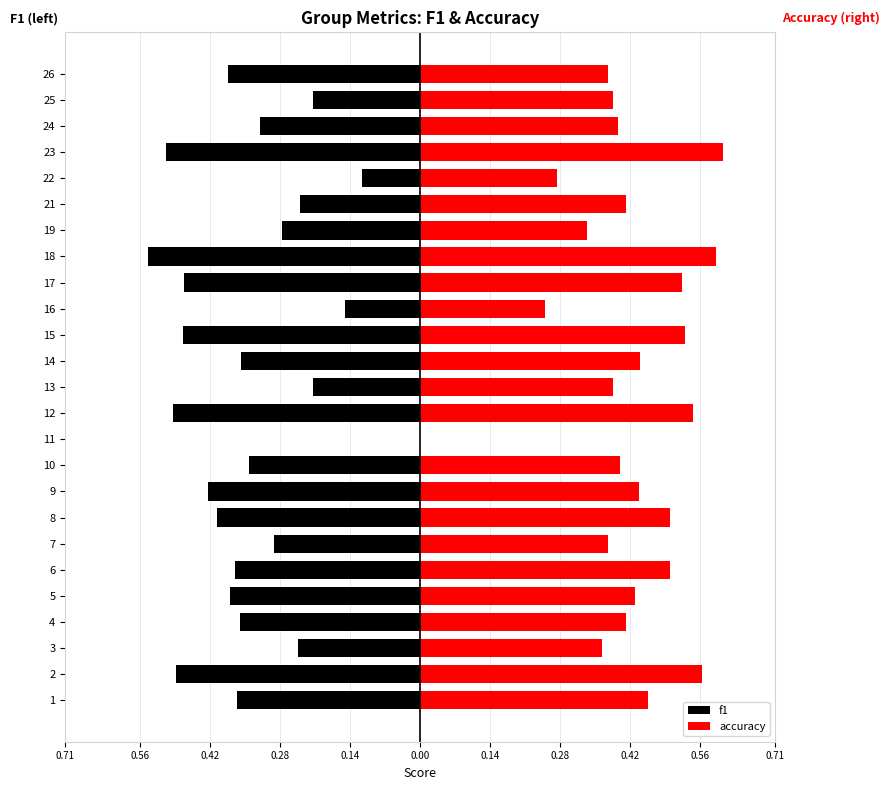

True or false: accuracy has a value of 0.4 at 5.

True